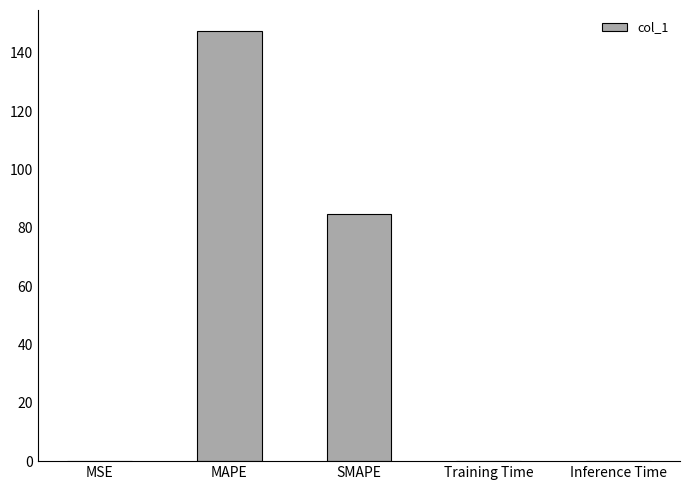

What is the change in value from MAPE to SMAPE?

-62.5